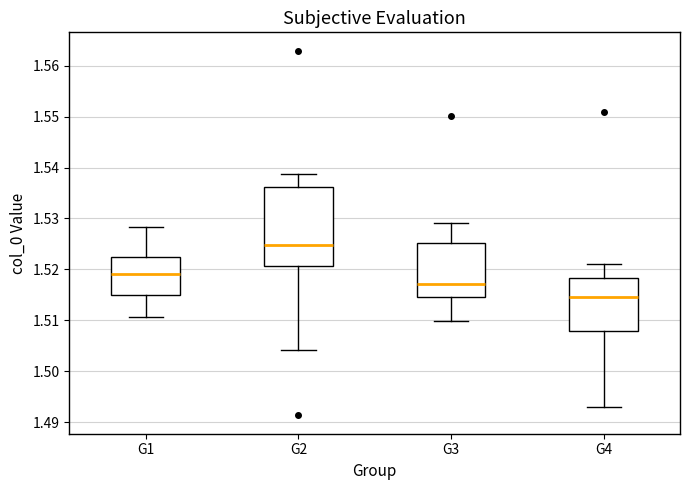

Which box has the highest median line?

G2